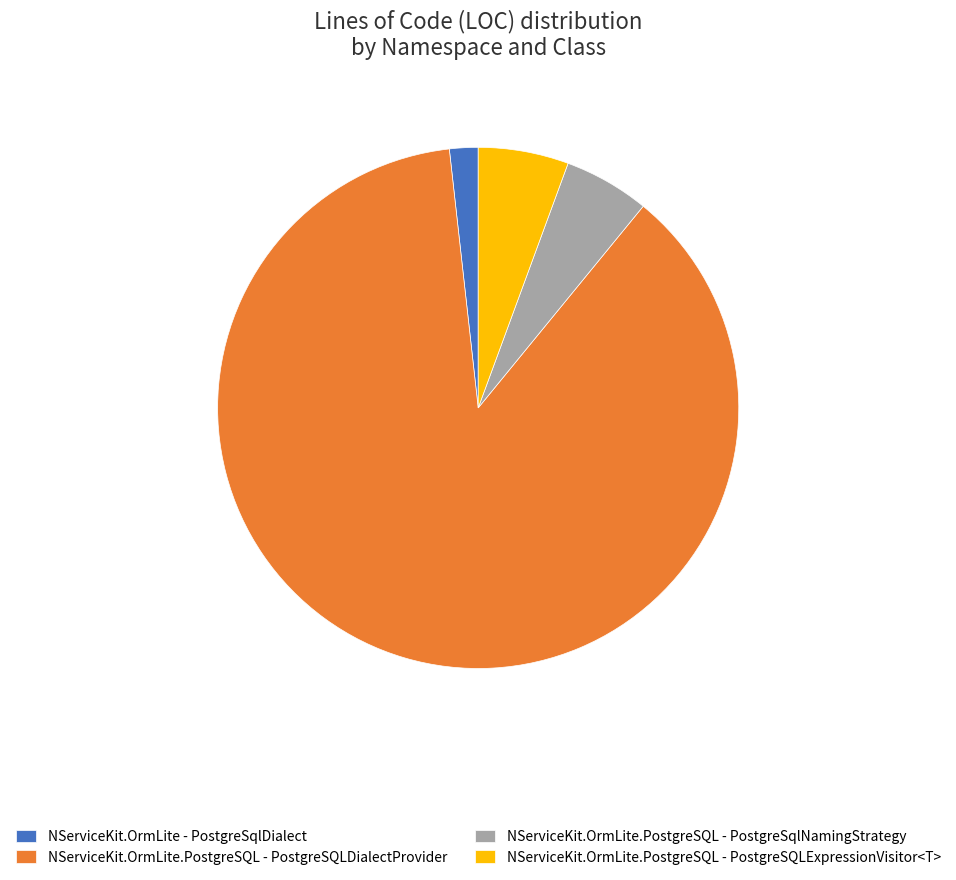

What is the largest slice in the pie chart?

NServiceKit.OrmLite.PostgreSQL - PostgreSQLDialectProvider